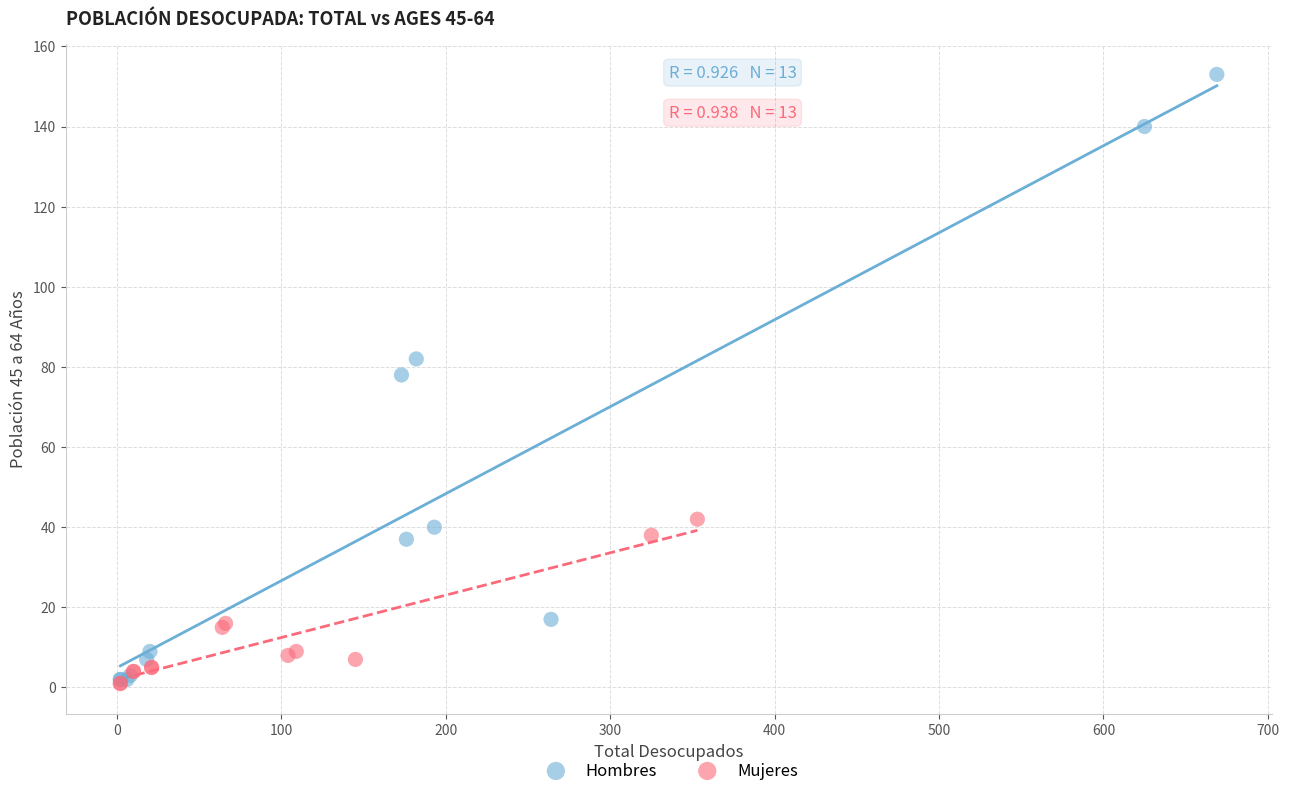

Which series reaches the maximum Y coordinate?

Hombres